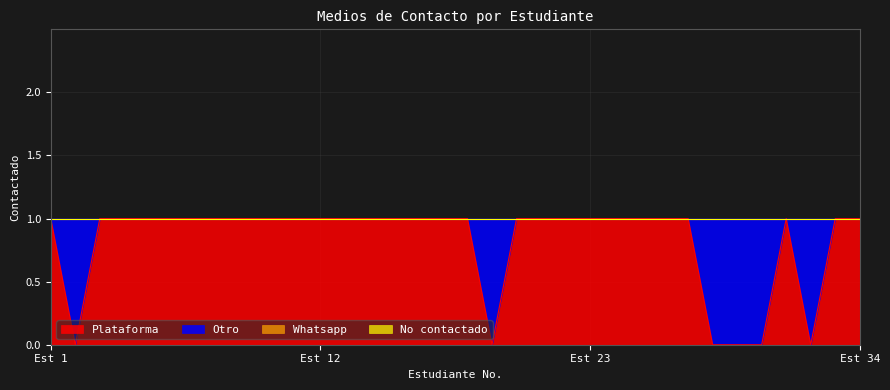

Is the value of Otro at 9 greater than the value of Whatsapp at 28?

No